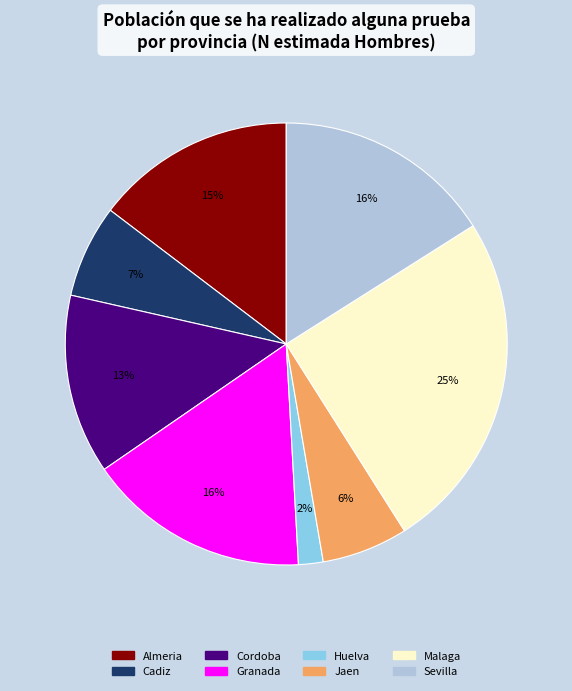

Is the sum of Cordoba and Jaen greater than half?

No